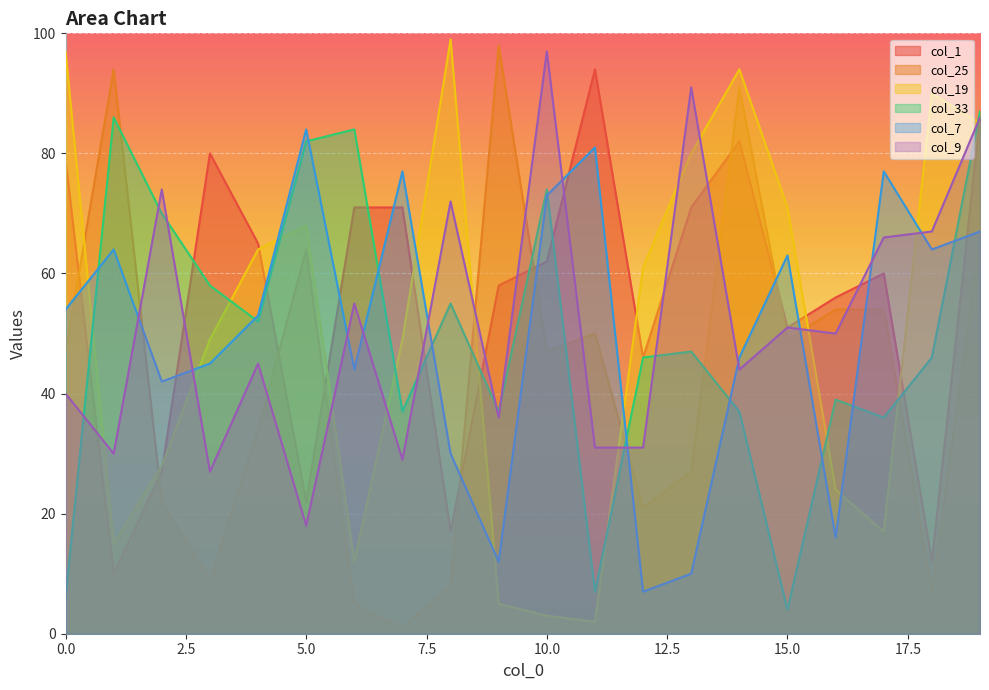

At which label does col_9 first exceed 50?

2